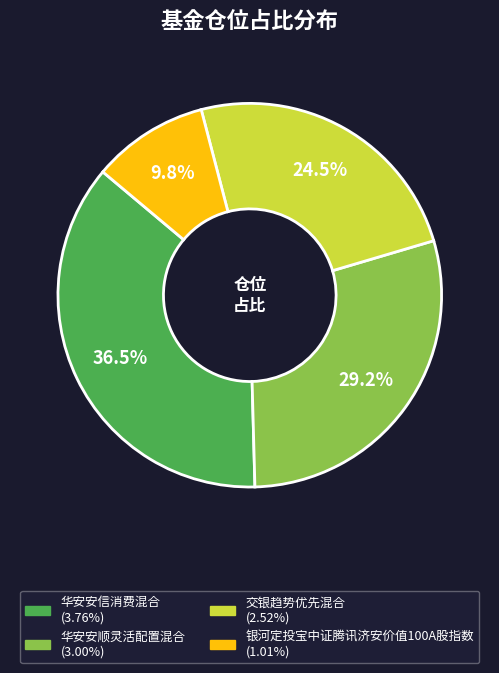

Do 华安安顺灵活配置混合 and 银河定投宝中证腾讯济安价值100A股指数 together represent more than half of the pie?

No